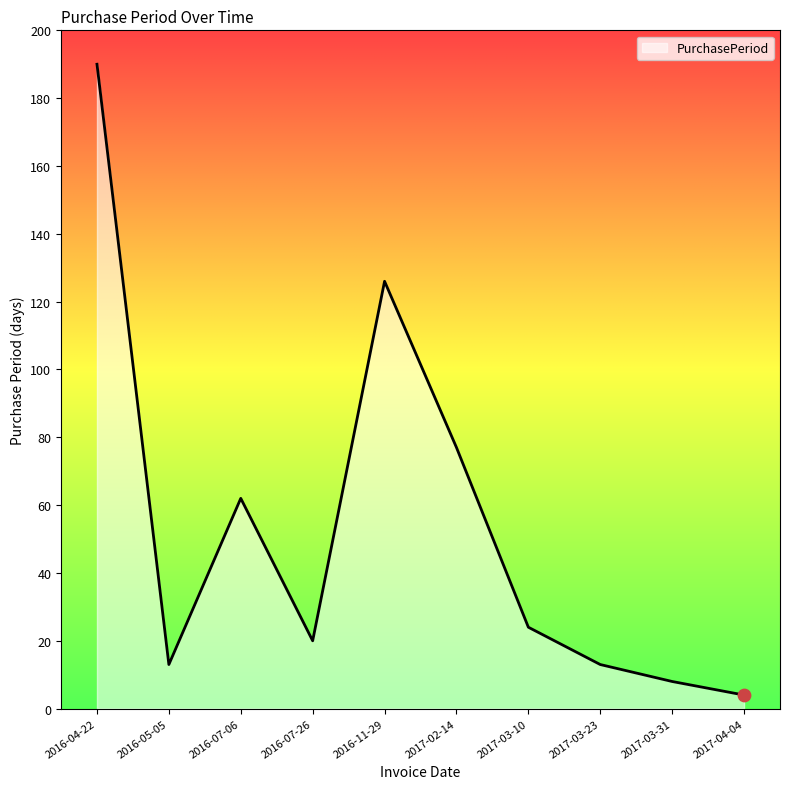

Which has a higher value, 2016-05-05 or 2016-07-26?

2016-07-26